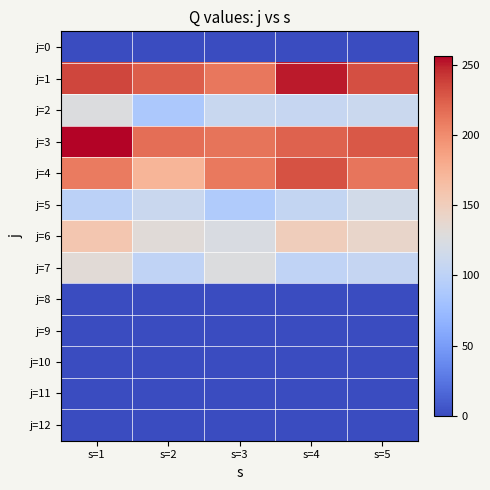

Between s=1 and s=5, which series saw the biggest shift?

j=3